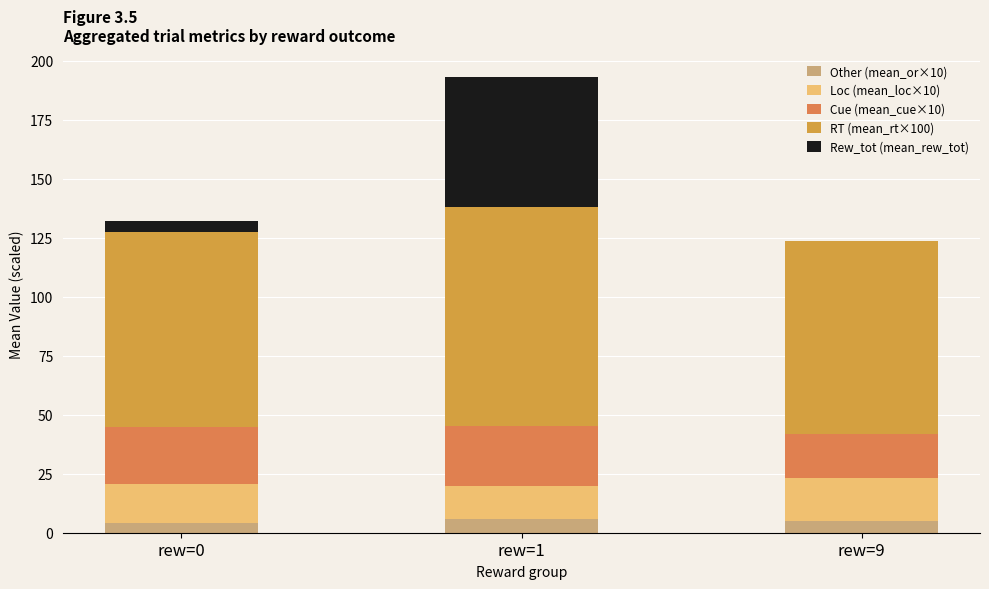

At which category is the sum across all series the highest?

rew=1